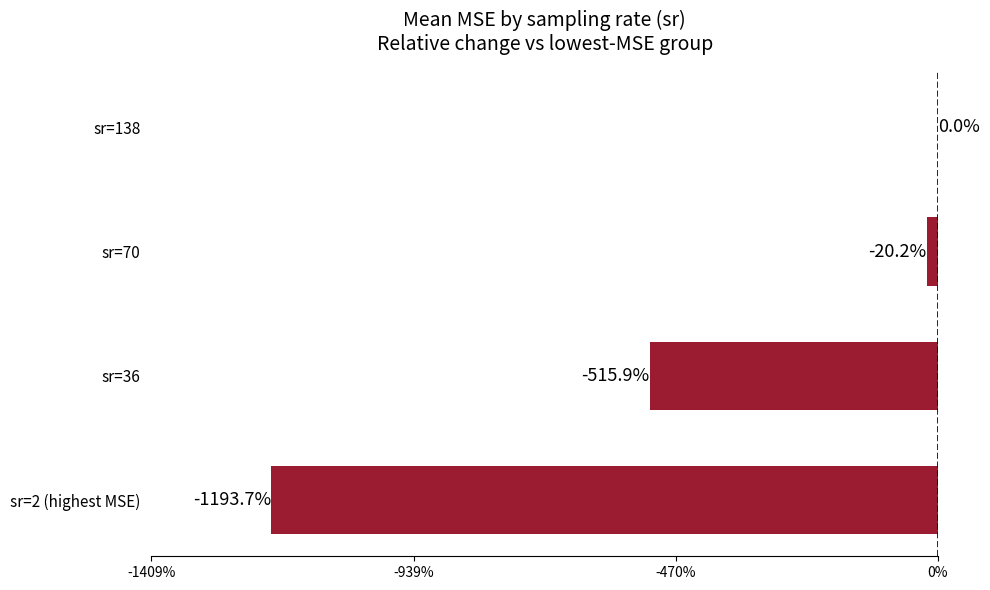

Between sr=70 and sr=138, which is larger?

sr=138